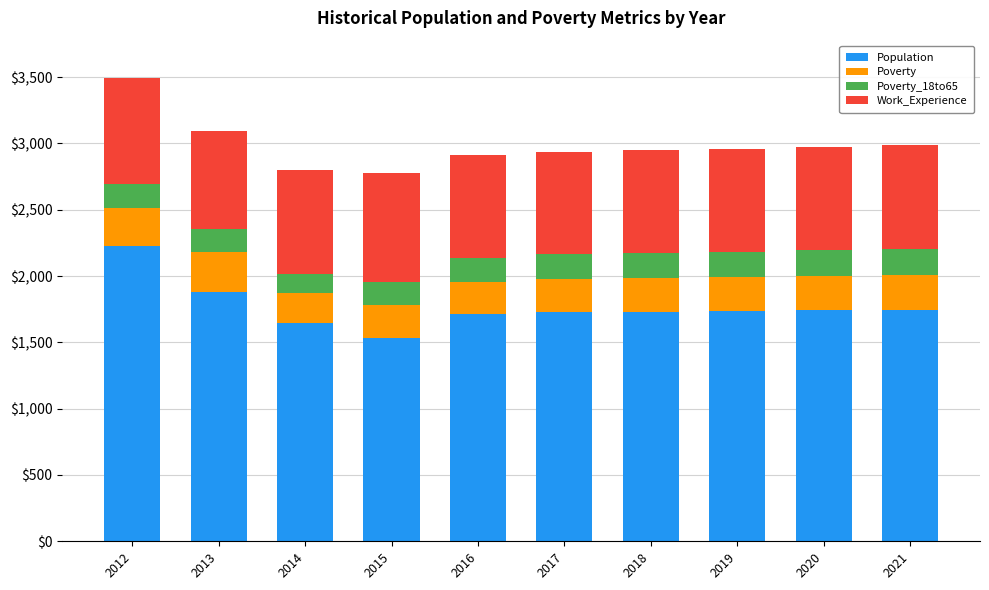

What is the lowest value of the Population series?

1530